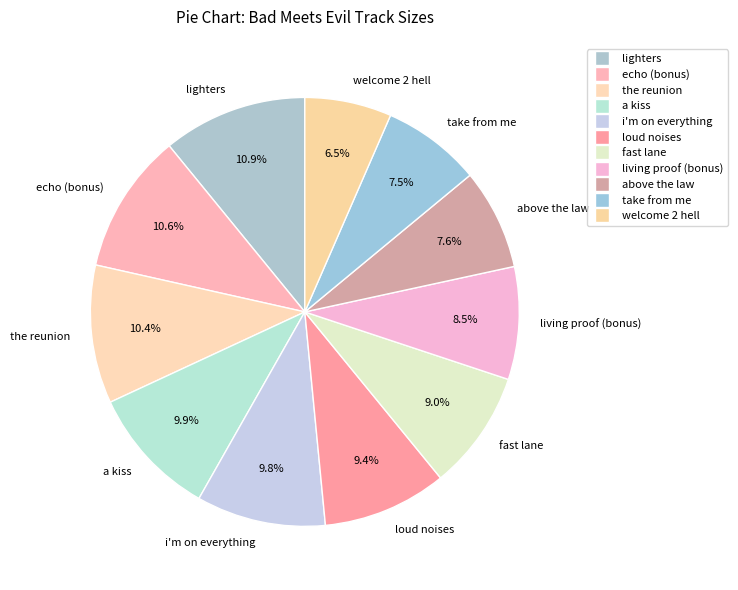

To the nearest percent, what is the combined percentage of echo (bonus) and a kiss?

20%